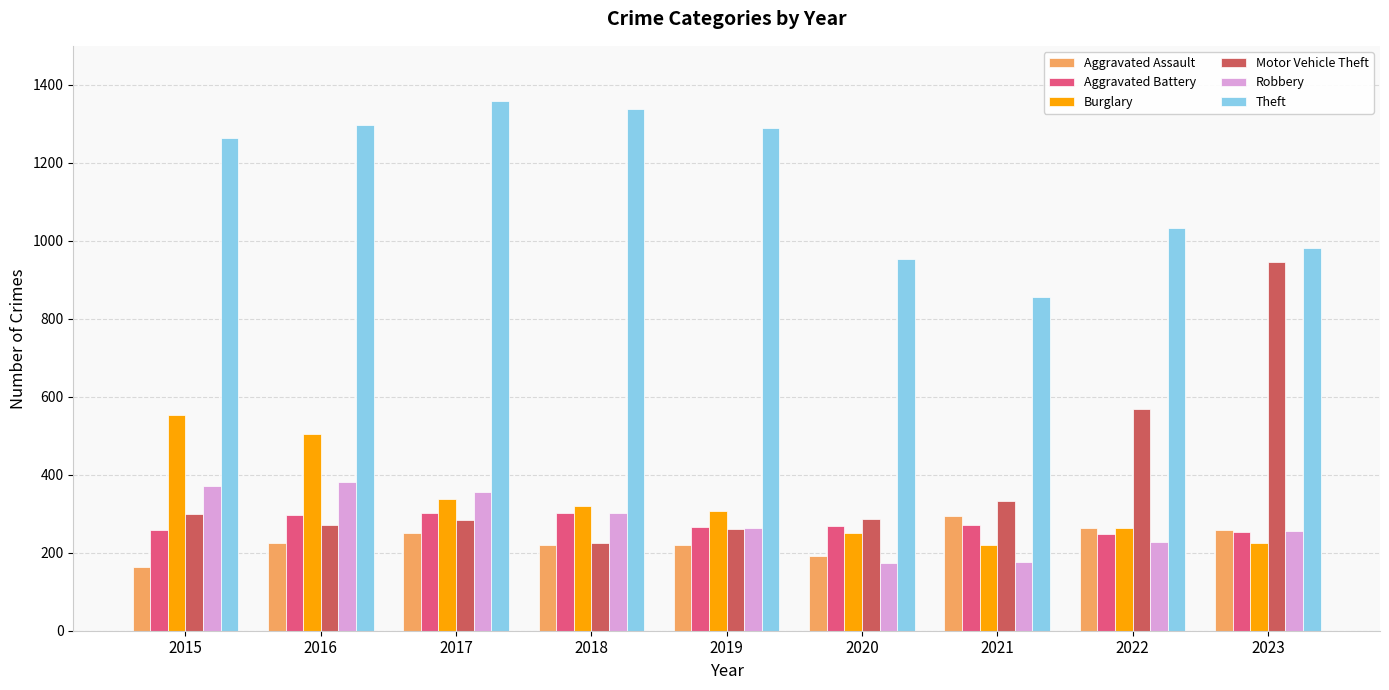

What are all the series names shown in the legend?

Aggravated Assault, Aggravated Battery, Burglary, Motor Vehicle Theft, Robbery, Theft